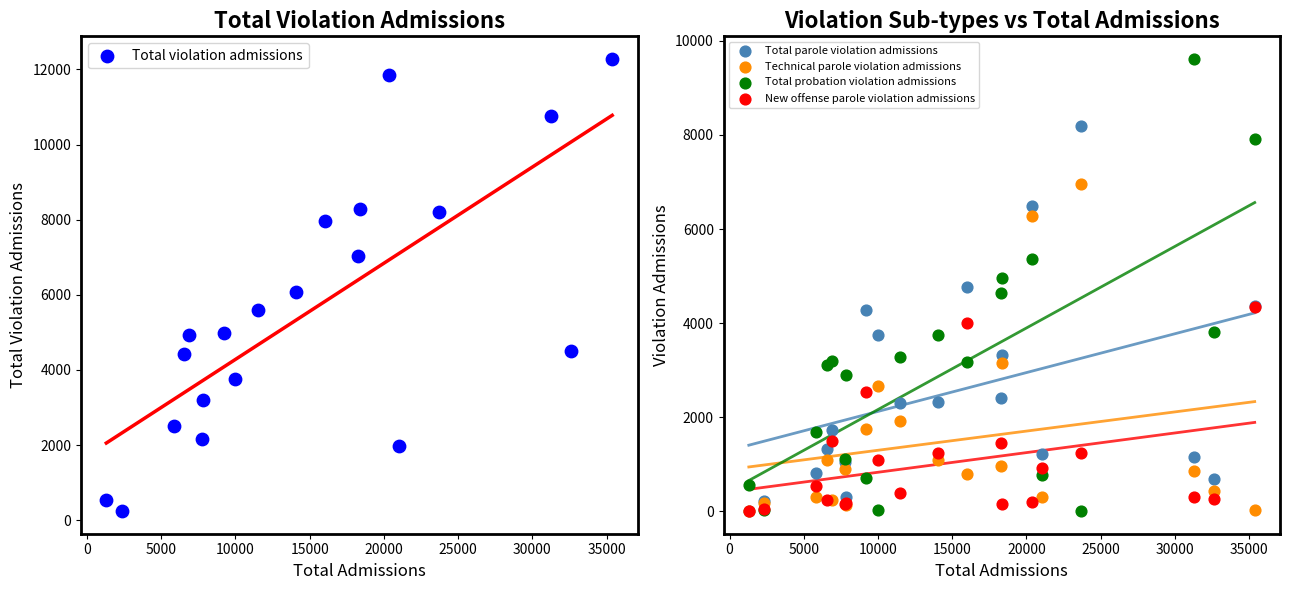

What are all the series names shown in the legend?

Total violation admissions, Total parole violation admissions, Technical parole violation admissions, Total probation violation admissions, New offense parole violation admissions